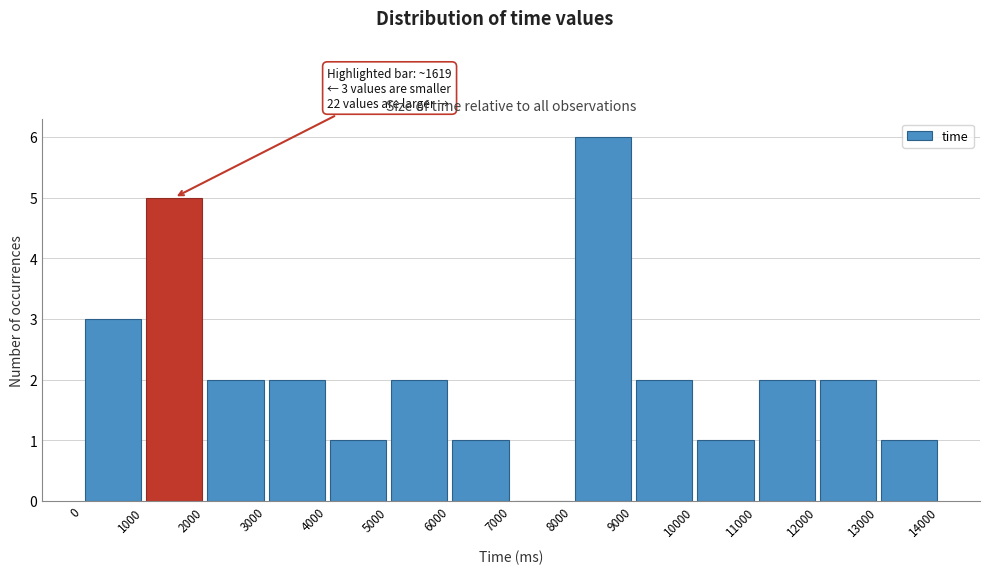

Over which range of the x-axis is the bar tallest?

8000 to 9000